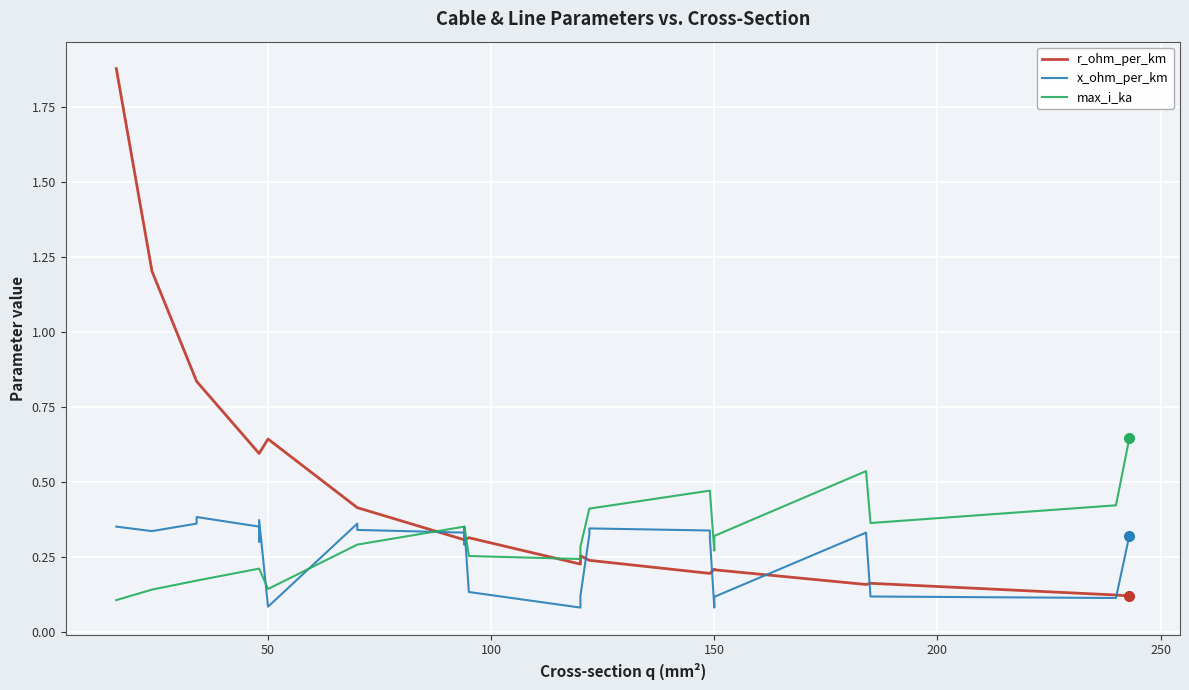

How many times do max_i_ka and r_ohm_per_km cross each other?

3